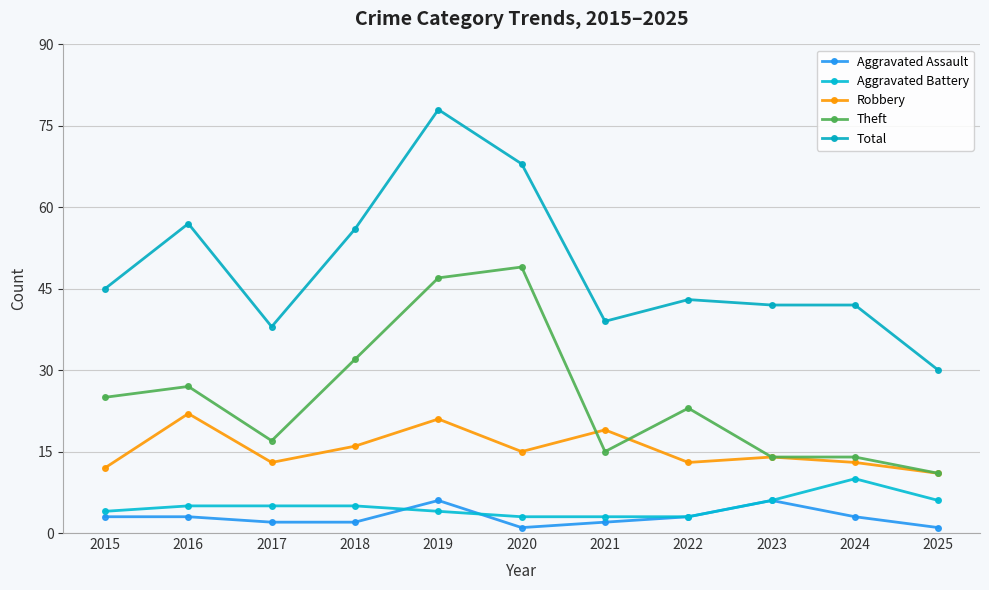

Which series has the largest total across all categories?

Total